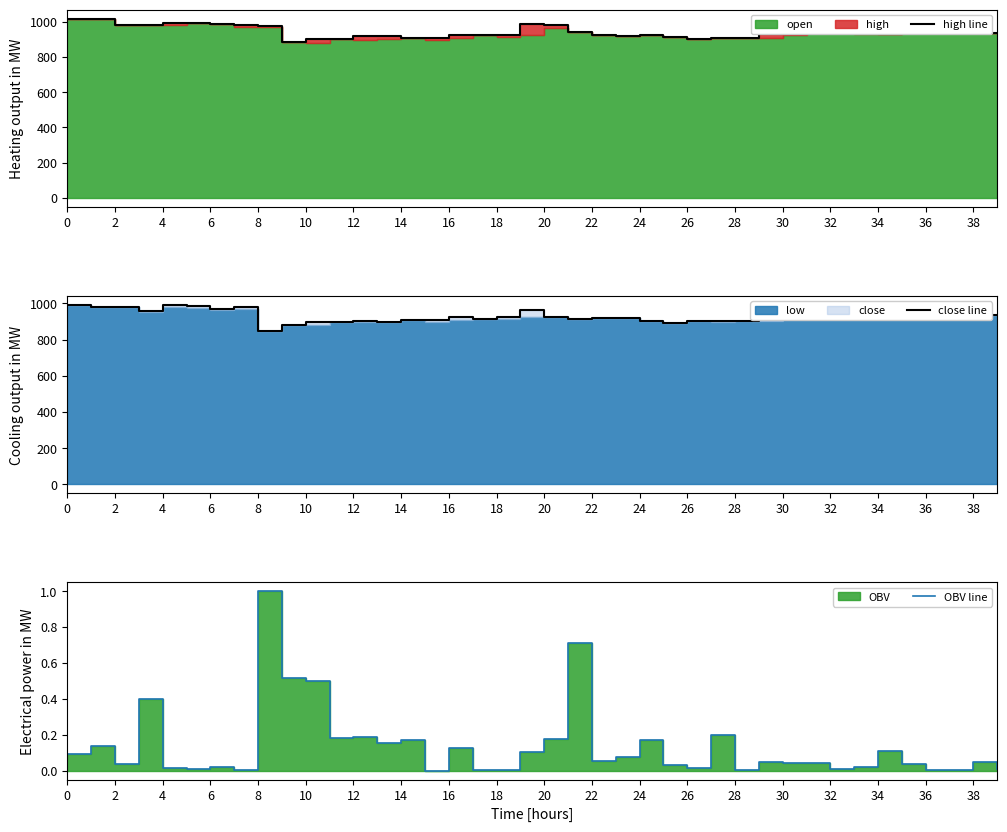

Between 6 and 31, which series saw the biggest shift?

high line